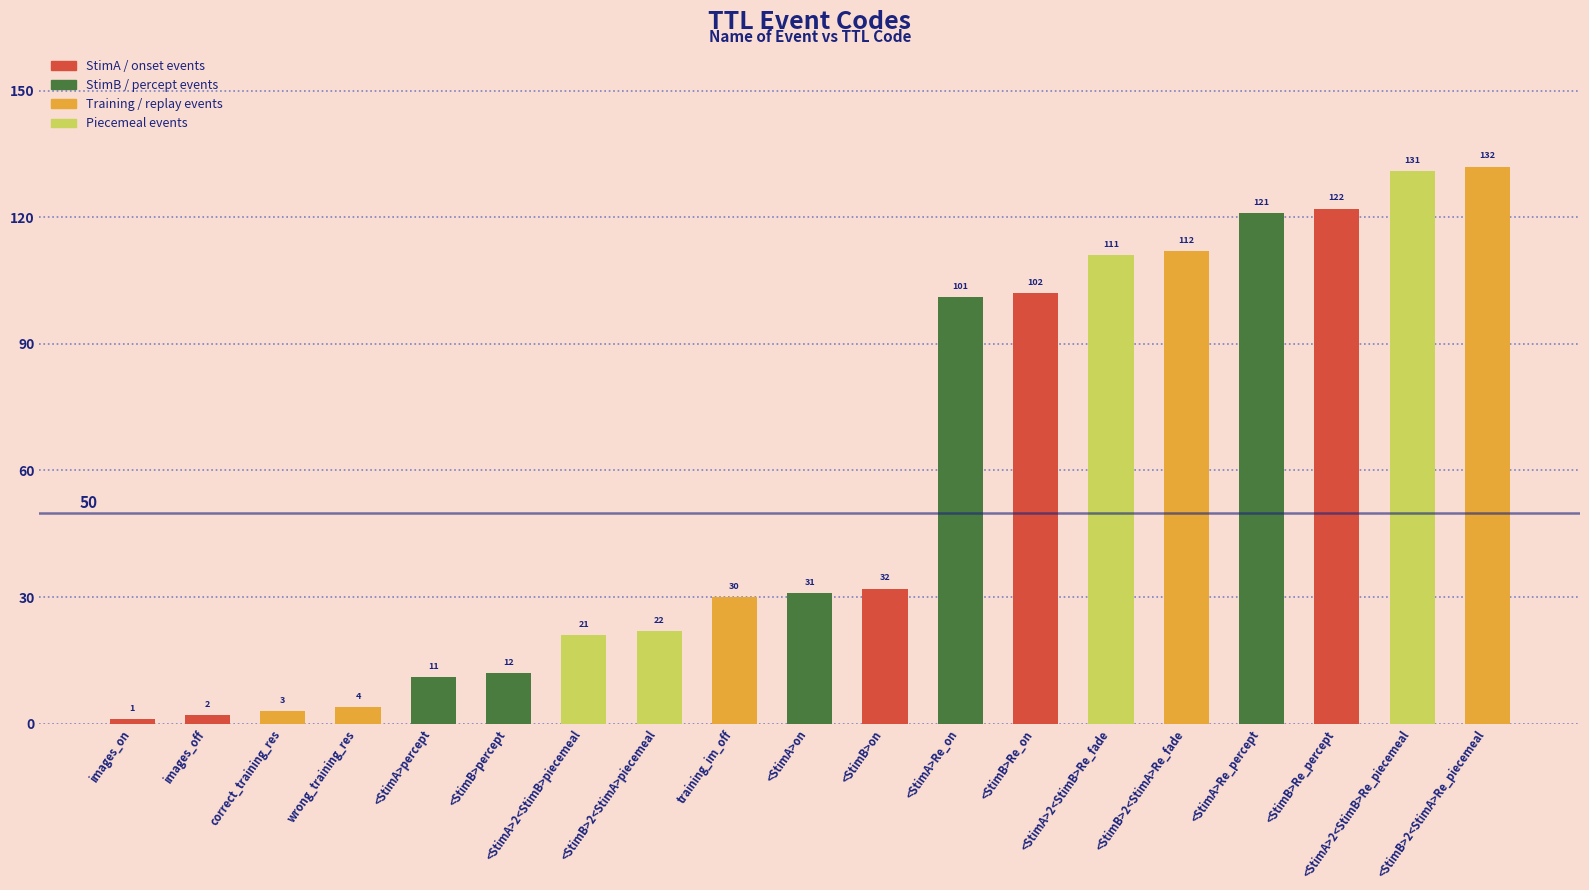

What is the value of the 6th bar from the left?

12